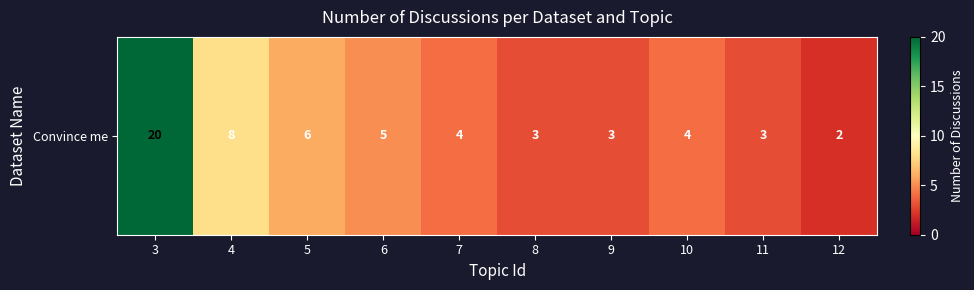

Reading left to right, what are all the values shown in this chart?

3=20	4=8	5=6	6=5	7=4	8=3	9=3	10=4	11=3	12=2